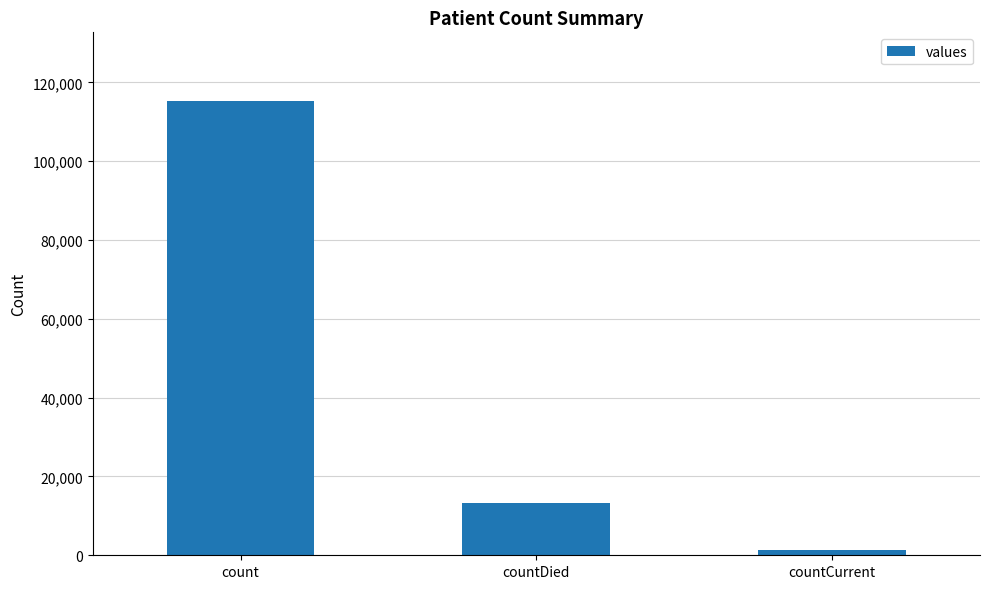

What is the sum of all values?

130105